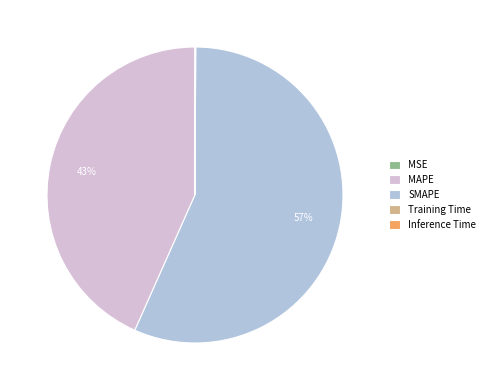

Do MAPE and SMAPE together represent more than half of the pie?

Yes